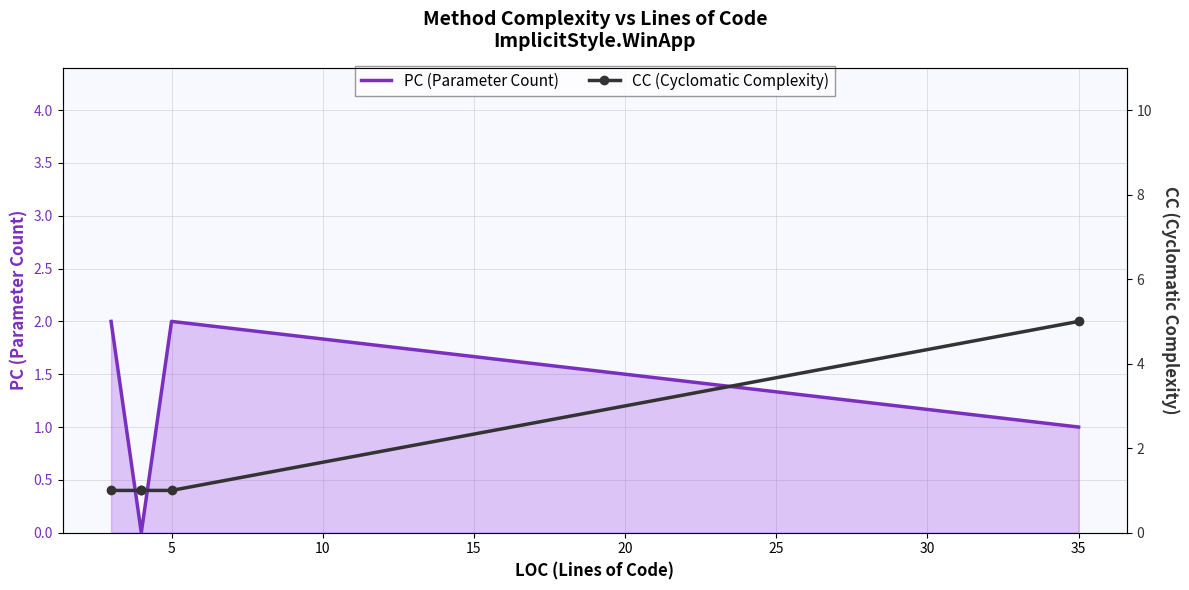

Which series has the widest spread of values?

CC (Cyclomatic Complexity)